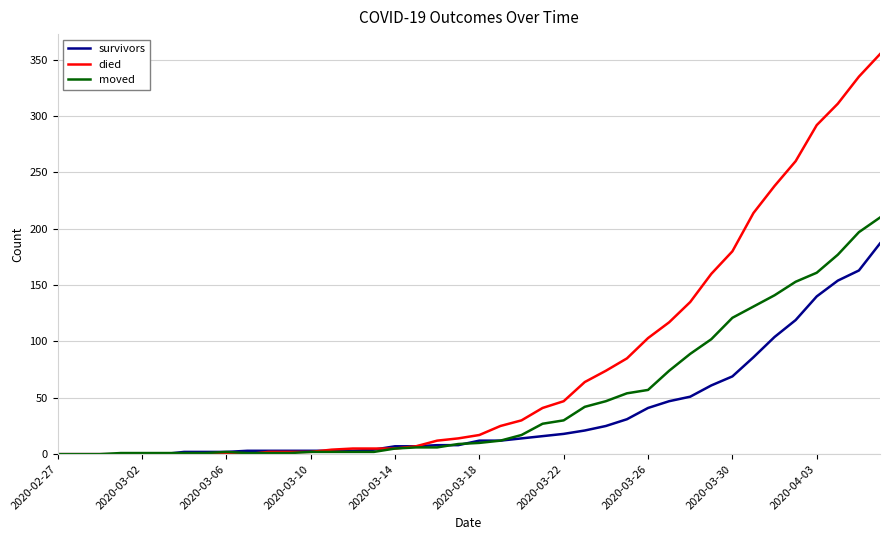

Rank the series by their average value, from lowest to highest.

survivors, moved, died